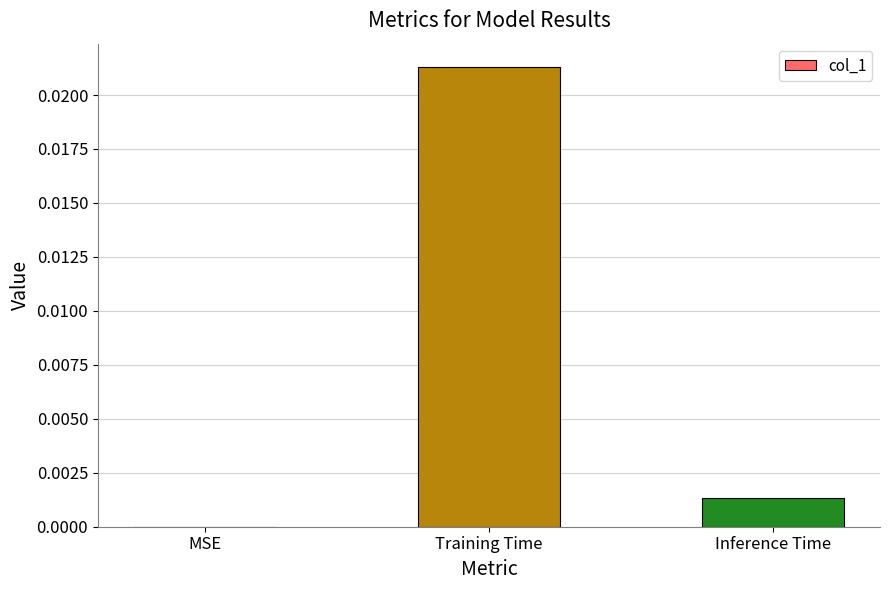

Count the number of categories in the chart.

3